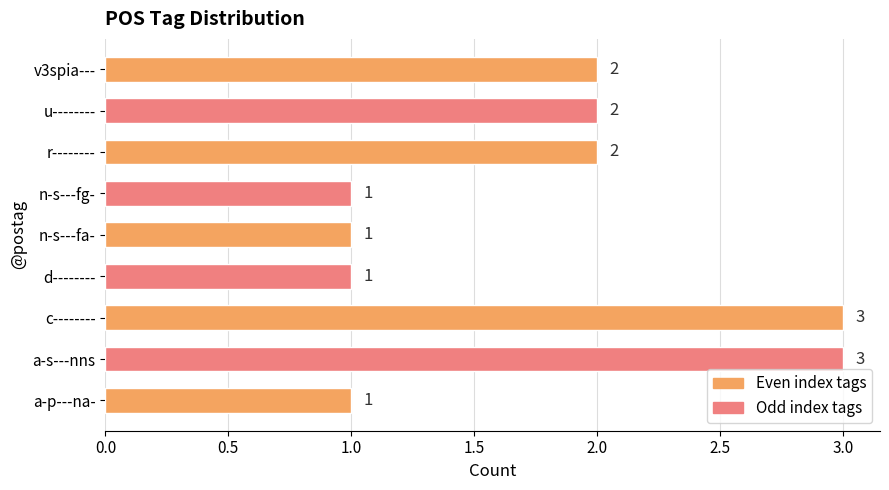

Reading top to bottom, extract all data points from this chart.

v3spia---=2	u--------=2	r--------=2	n-s---fg-=1	n-s---fa-=1	d--------=1	c--------=3	a-s---nns=3	a-p---na-=1